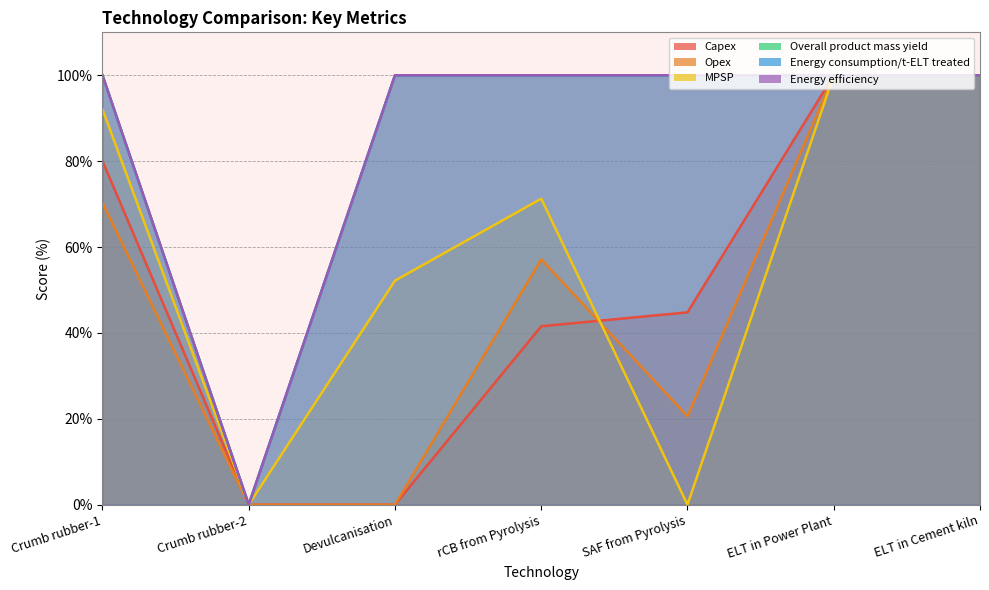

In MPSP, how many points are lower than both neighbors (excluding endpoints)?

2